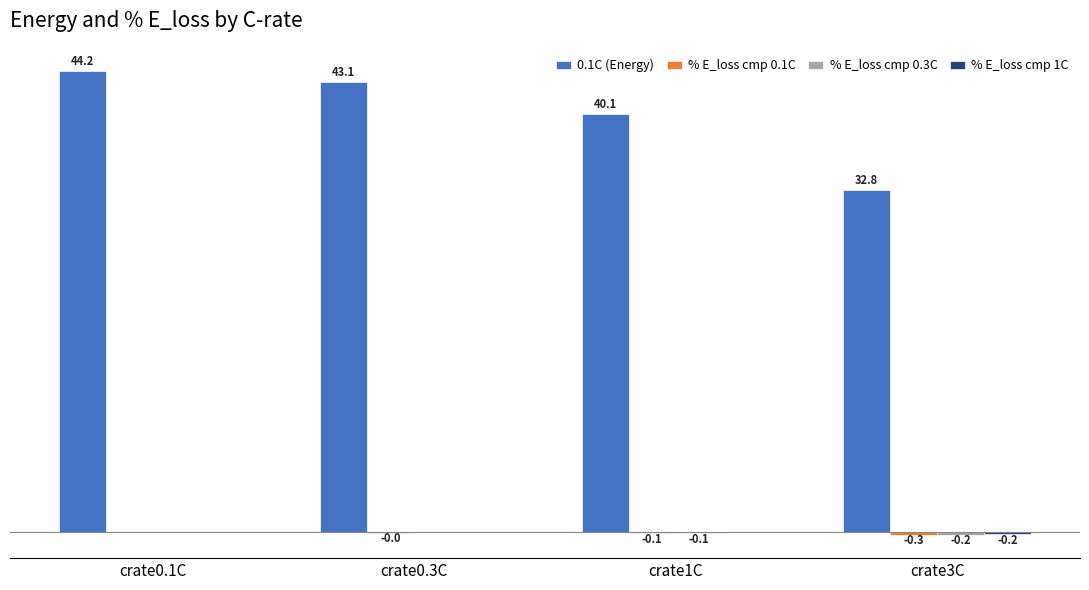

Which series changed the most between crate1C and crate3C?

0.1C (Energy)